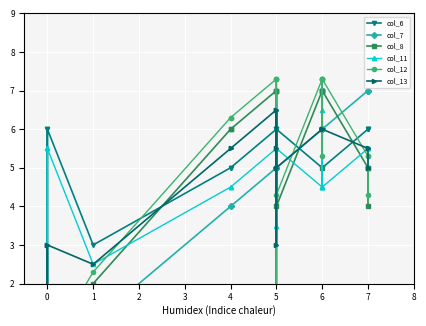

Which series has the largest range (max minus min)?

col_6